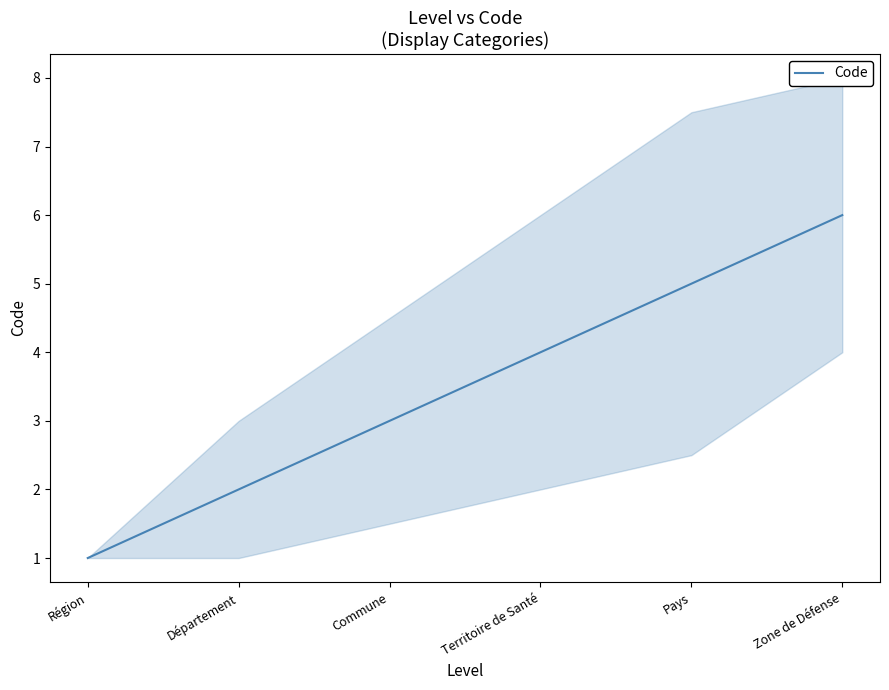

Count the number of data series in this chart.

1